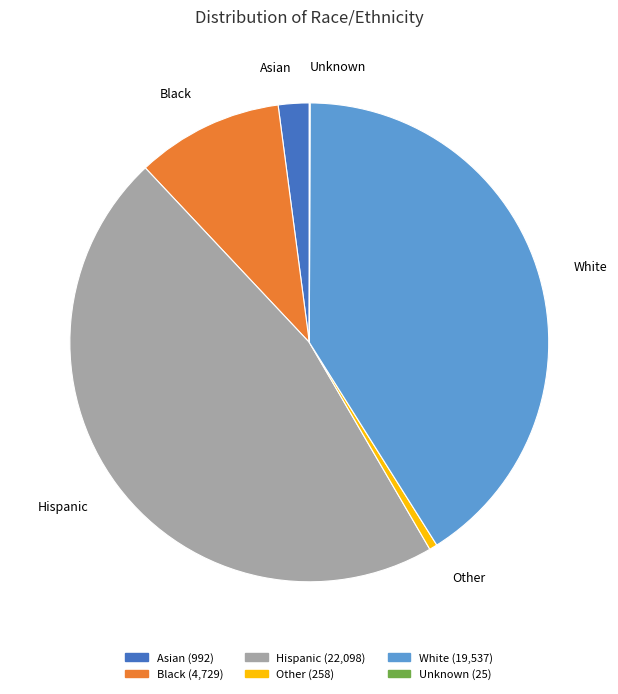

Does Asian account for over 50% of the chart?

No